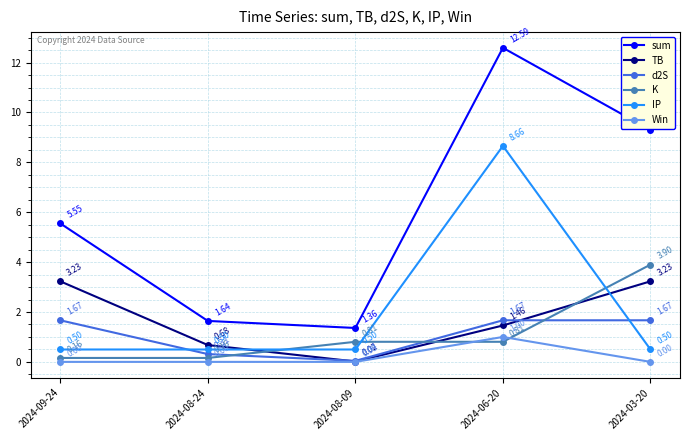

True or false: Win has more than 0 points higher than both neighbors.

True